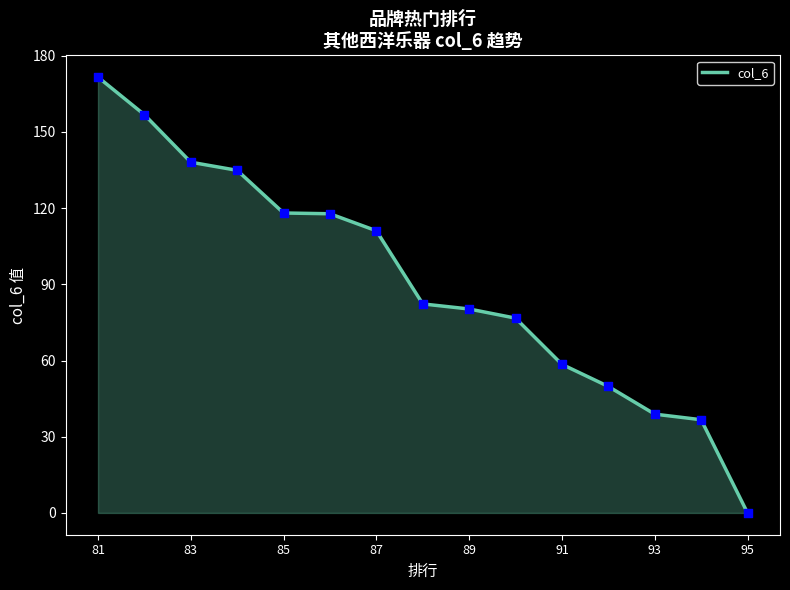

What is the difference between the maximum and minimum values?

171.6